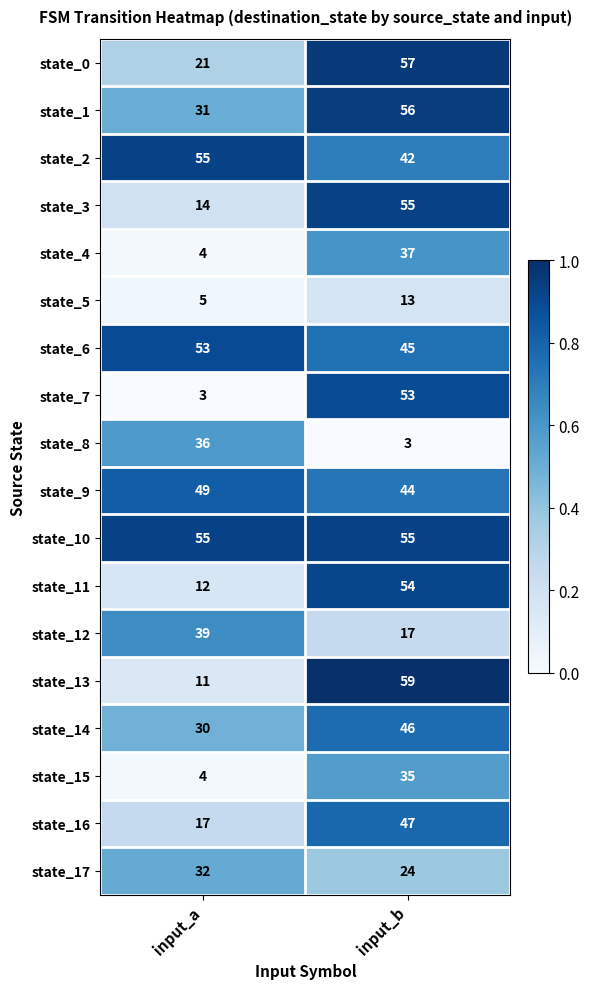

Which series changed the most between input_a and input_b?

state_7